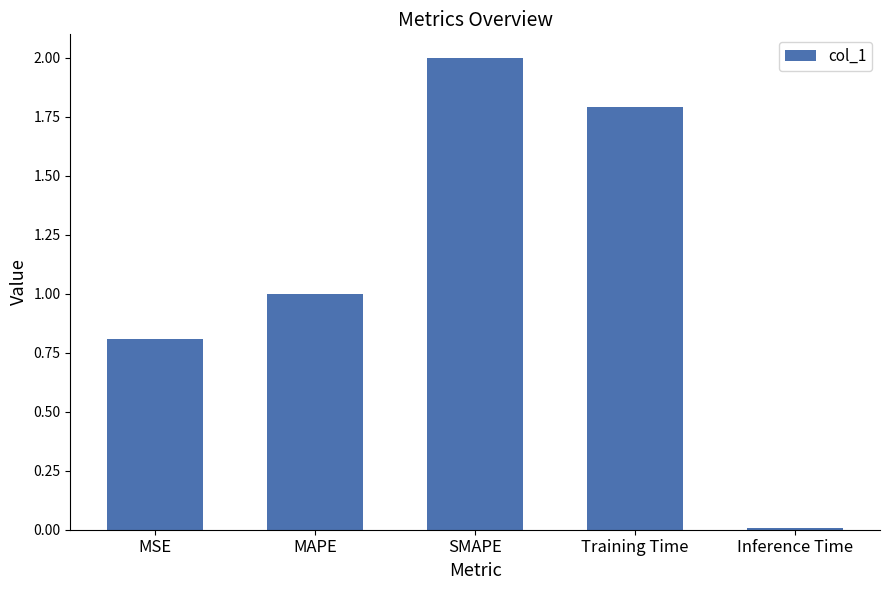

Are the bars horizontal?

No